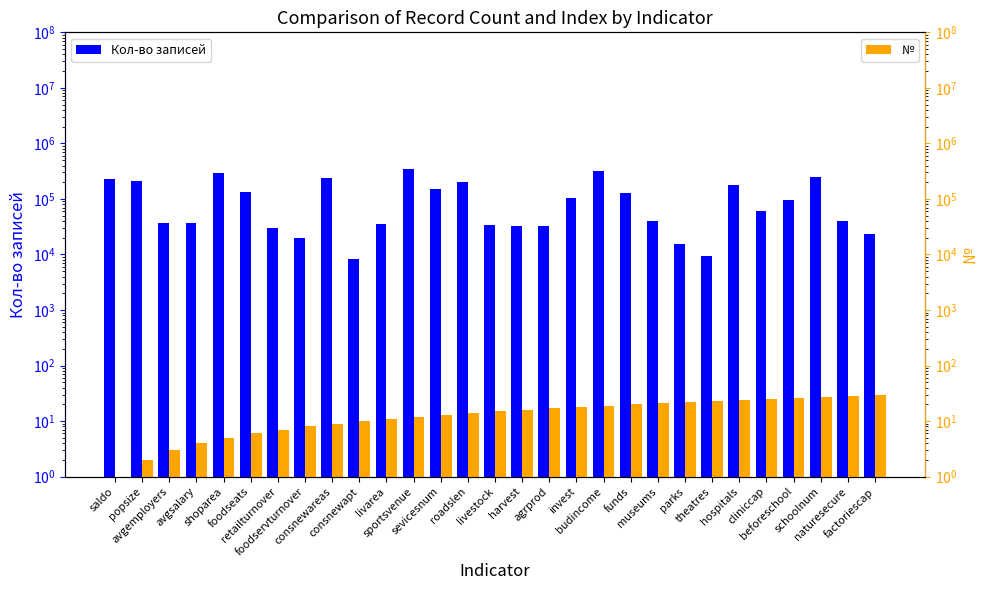

Reading left to right, transcribe all the data shown in this chart.

Кол-во записей: 227872	212760	37560	37259	293422	133378	29890	19826	236577	8270	36115	349314	150541	202665	33934	33234	32697	104267	312731	128832	40224	15759	9458	180489	61414	96313	248919	39687	23487
№: 1	2	3	4	5	6	7	8	9	10	11	12	13	14	15	16	17	18	19	20	21	22	23	24	25	26	27	28	29